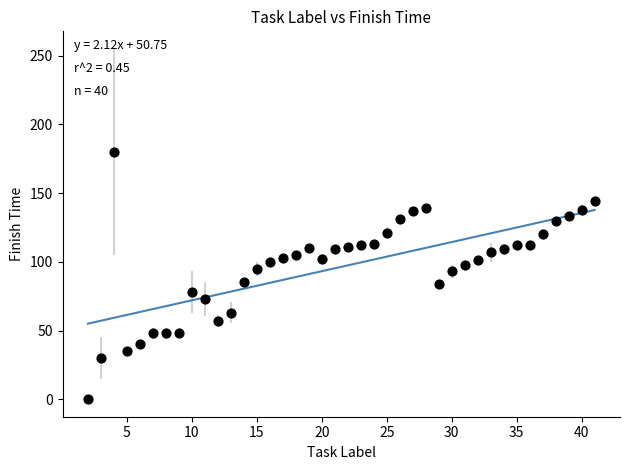

What is the range of Y values (max minus min)?

180